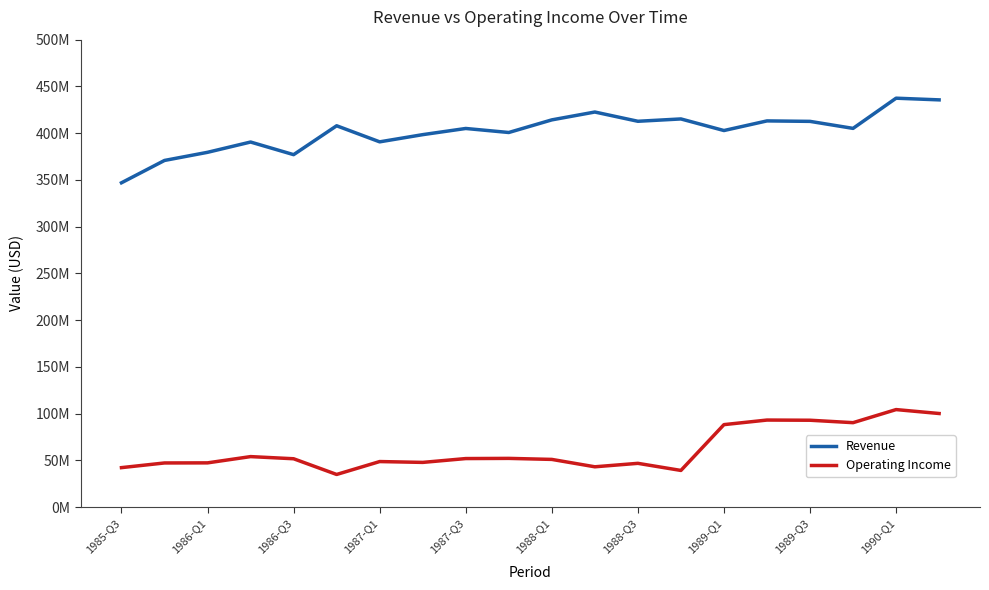

Is this an area chart (filled region under the line)?

No